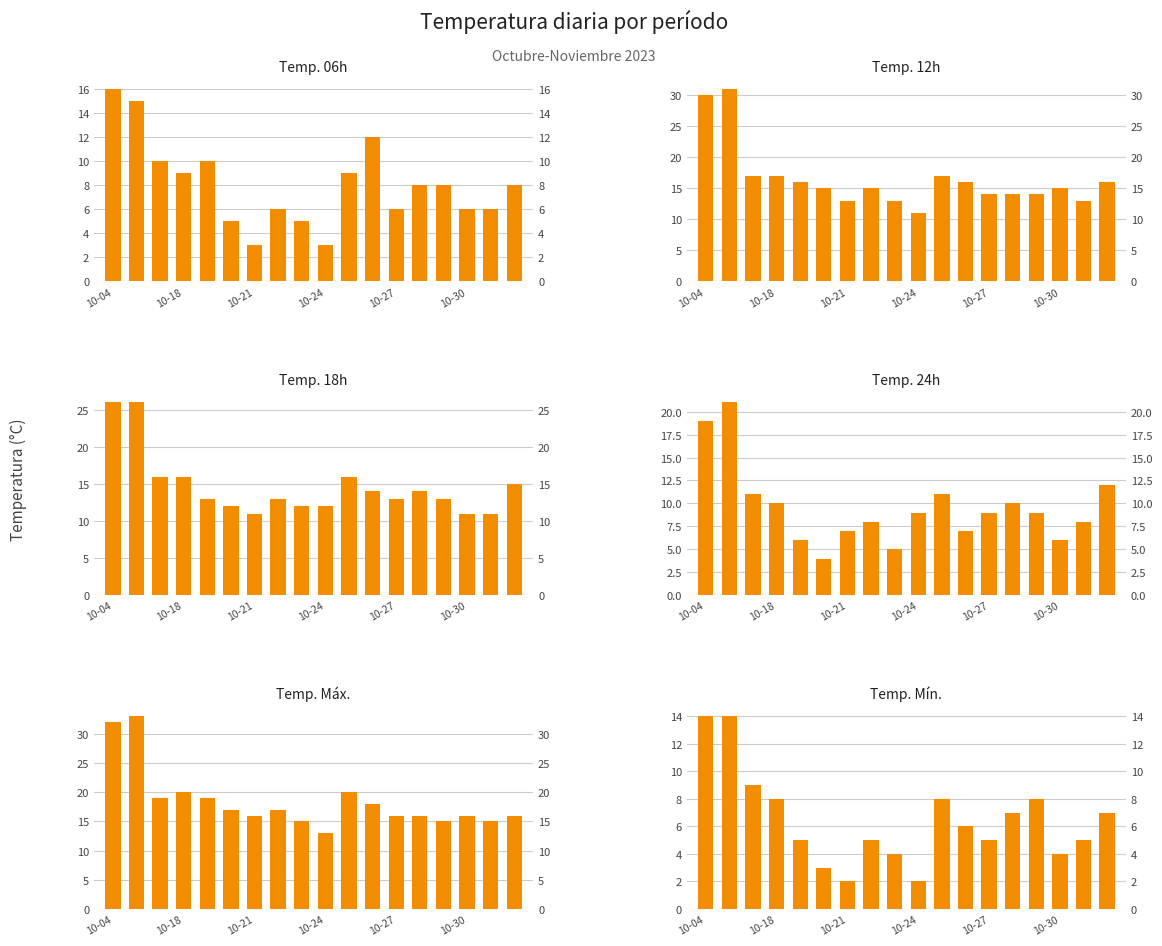

What are all the series names shown in the legend?

Temp. 06h, Temp. 12h, Temp. 18h, Temp. 24h, Temp. Máx., Temp. Mín.